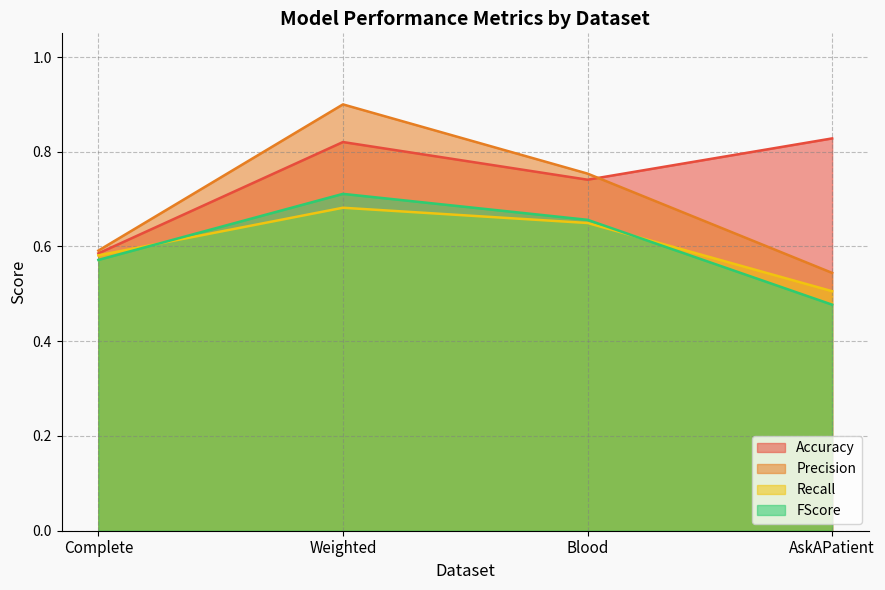

True or false: FScore has more than 0 points higher than both neighbors.

True